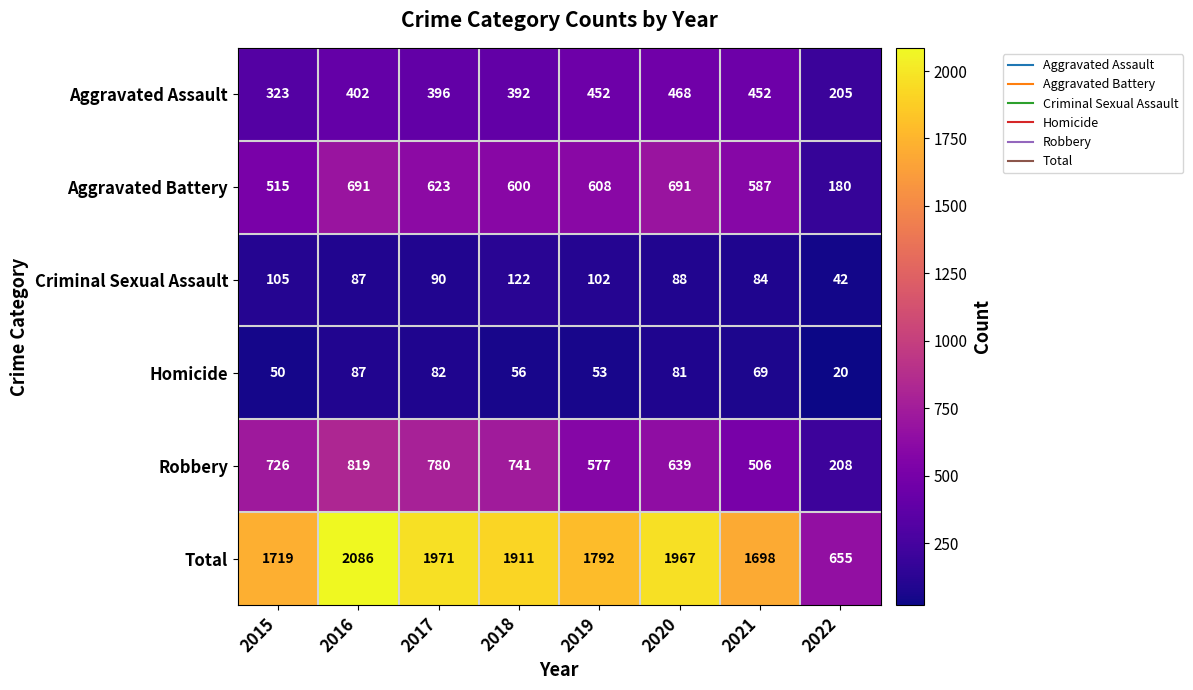

At which label does Robbery reach its minimum?

2022